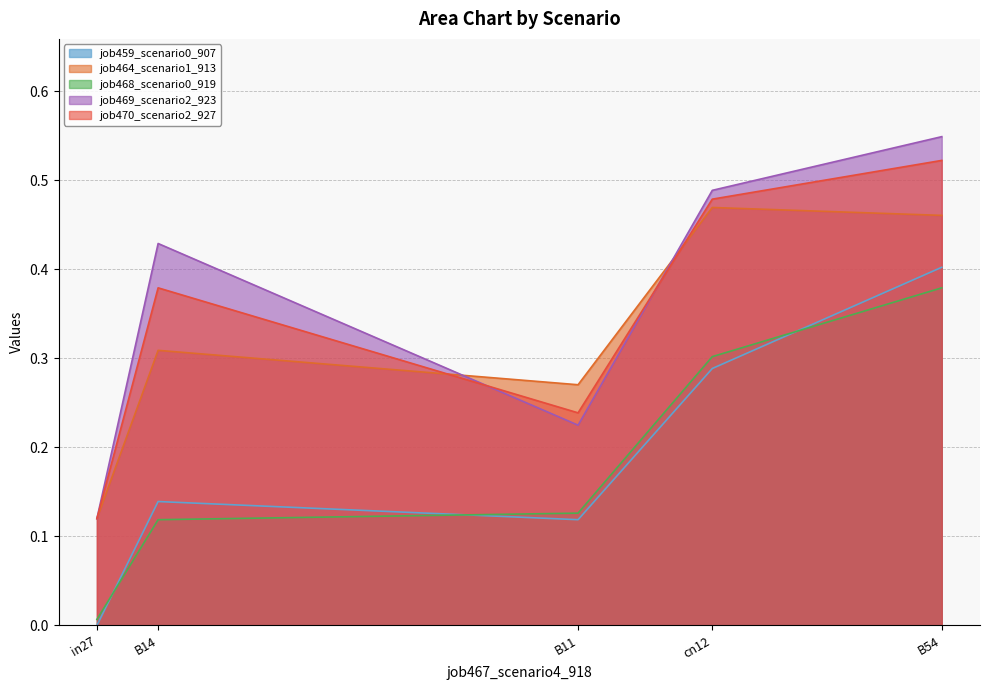

How many distinct data groups are displayed?

5